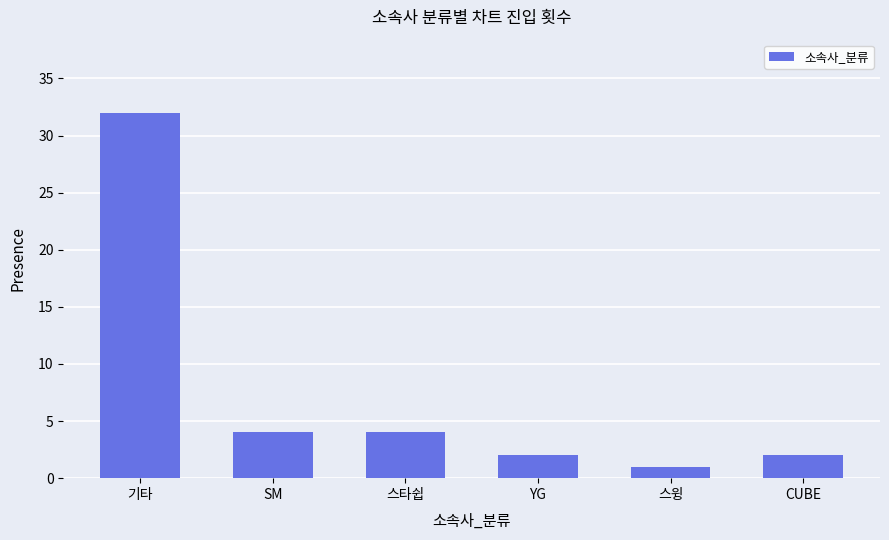

What is the label of the 6th bar from the right?

기타